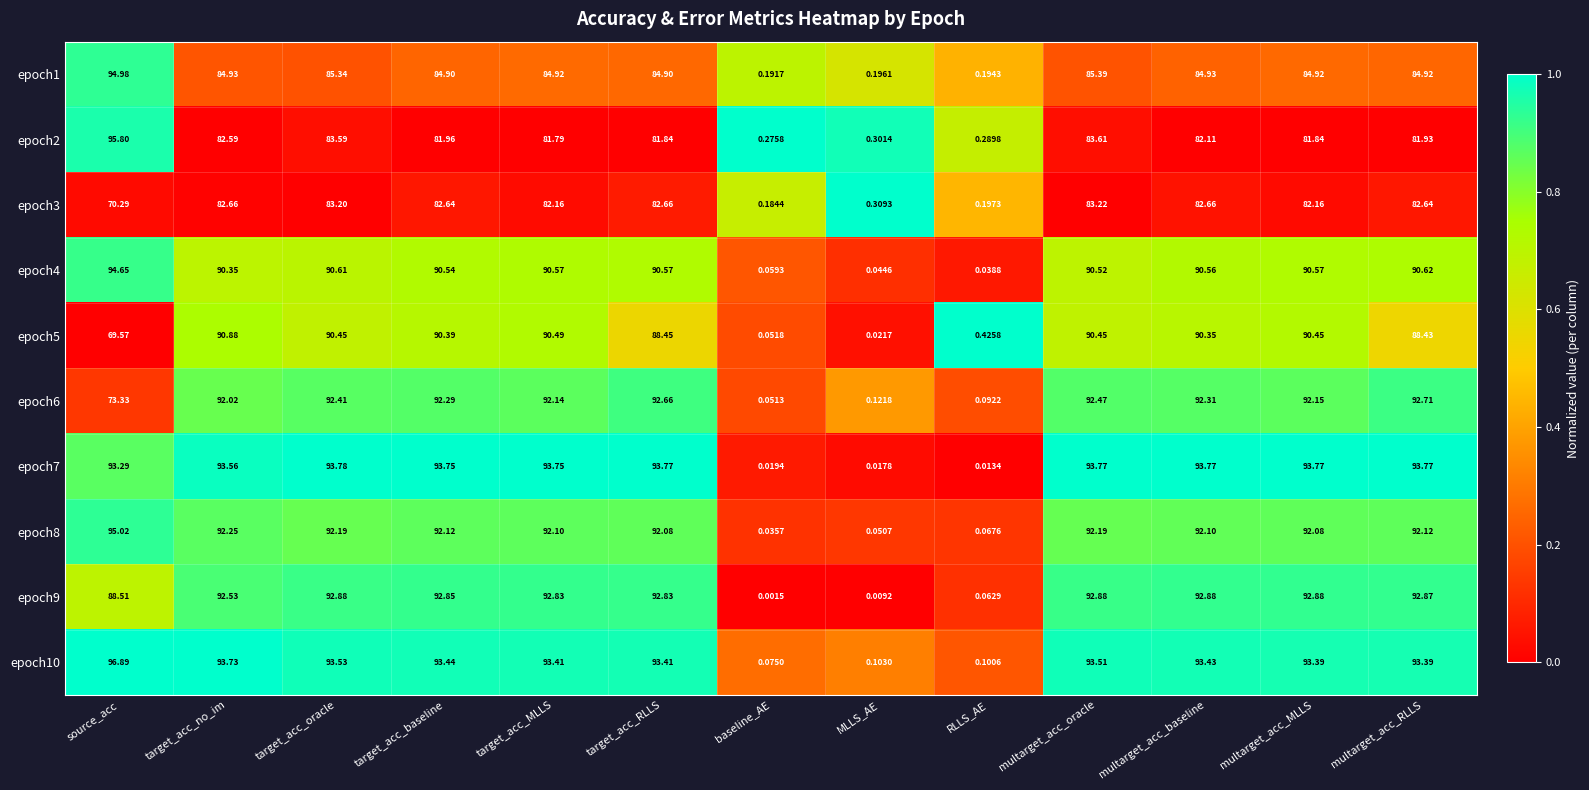

Which category has the highest value in the epoch6 series?

multarget_acc_RLLS